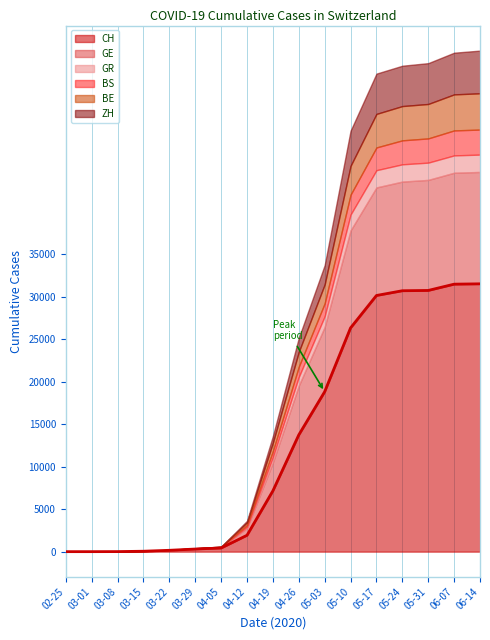

Reading left to right, what are all the values shown in this chart?

02-25=0	03-01=0	03-08=7	03-15=51	03-22=160	03-29=309	04-05=430	04-12=1929	04-19=7161	04-26=13744	05-03=18827	05-10=26336	05-17=30153	05-24=30711	05-31=30746	06-07=31485	06-14=31525